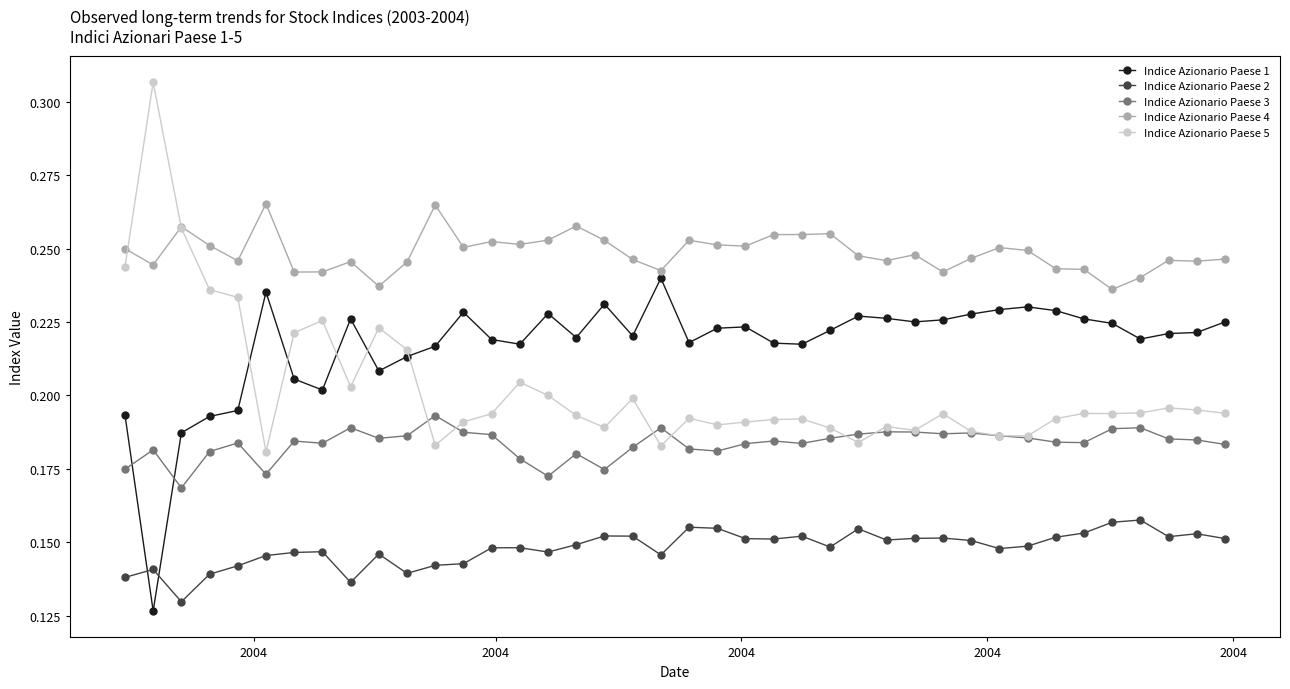

At how many categories does at least one series exceed 0?

40